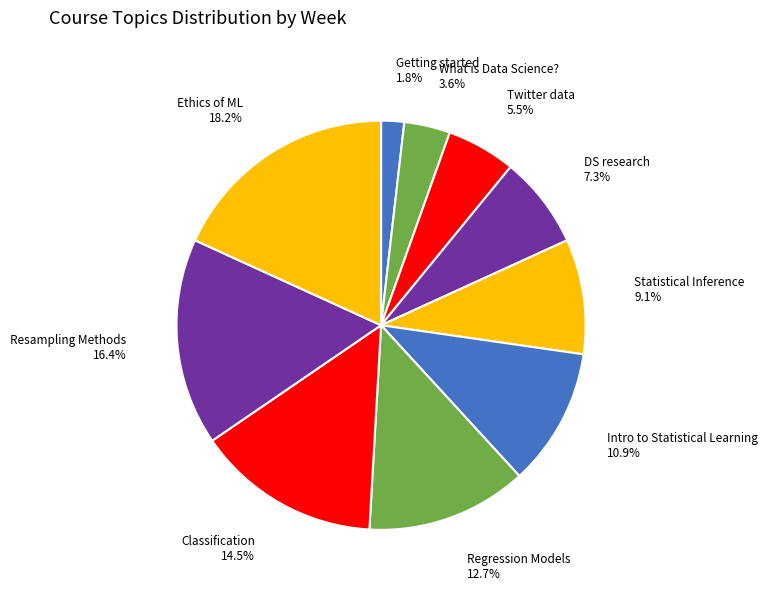

How many slices are in this pie chart?

10